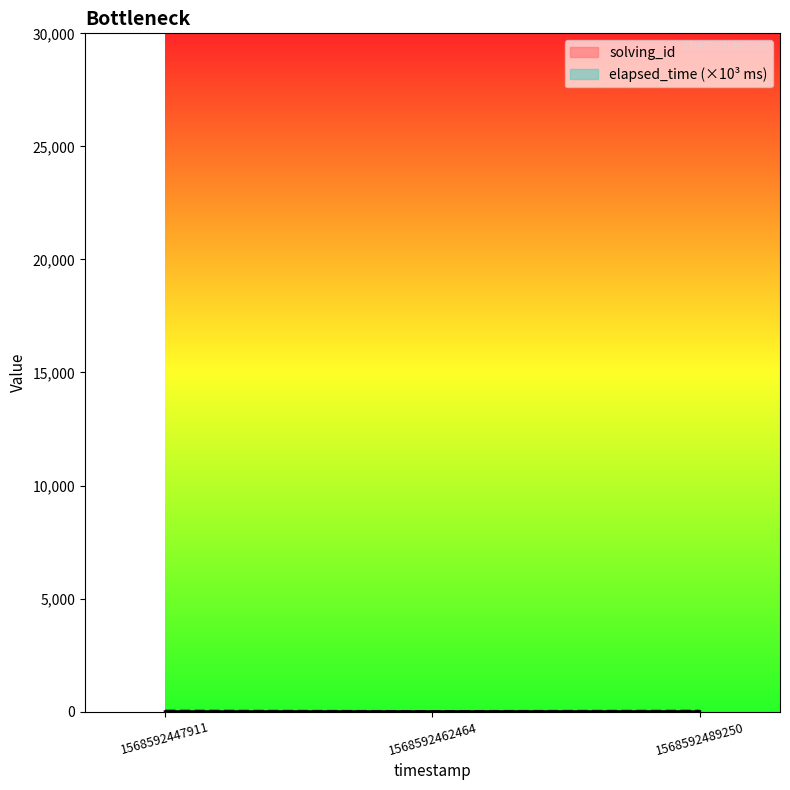

List the labels in order of solving_id value, largest first.

1568592489250, 1568592462464, 1568592447911